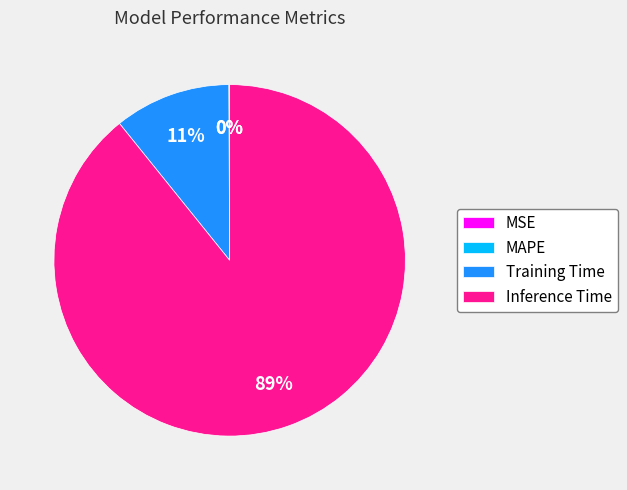

What percentage is the Inference Time slice, to the nearest percent?

89%